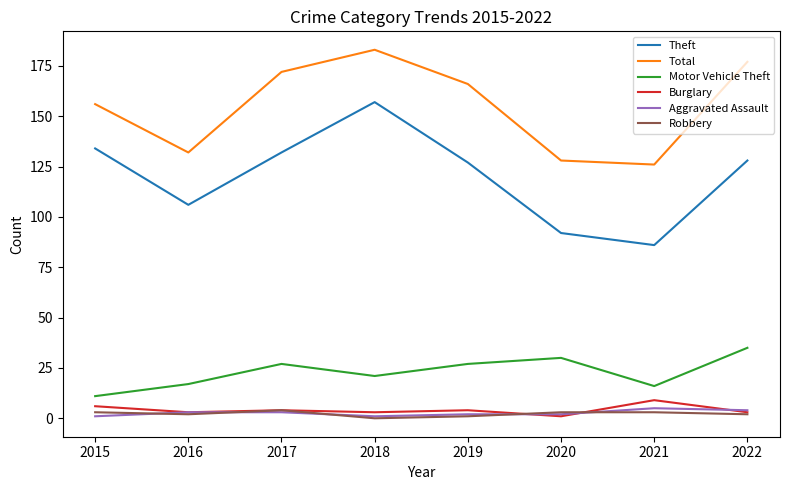

At which category is the sum across all series the highest?

2018